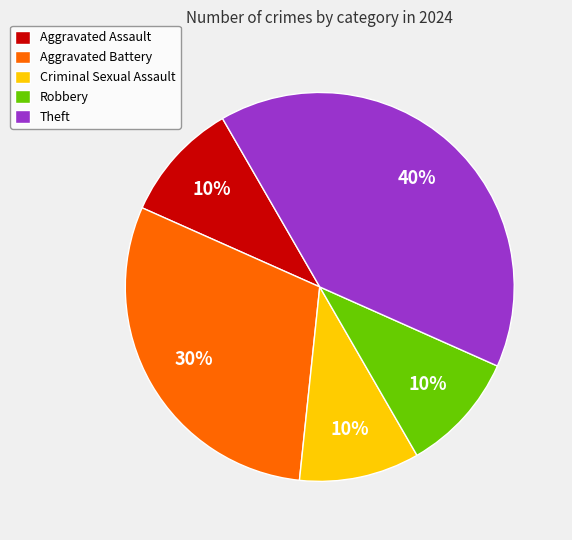

What percentage is the Aggravated Assault slice, to the nearest percent?

10%